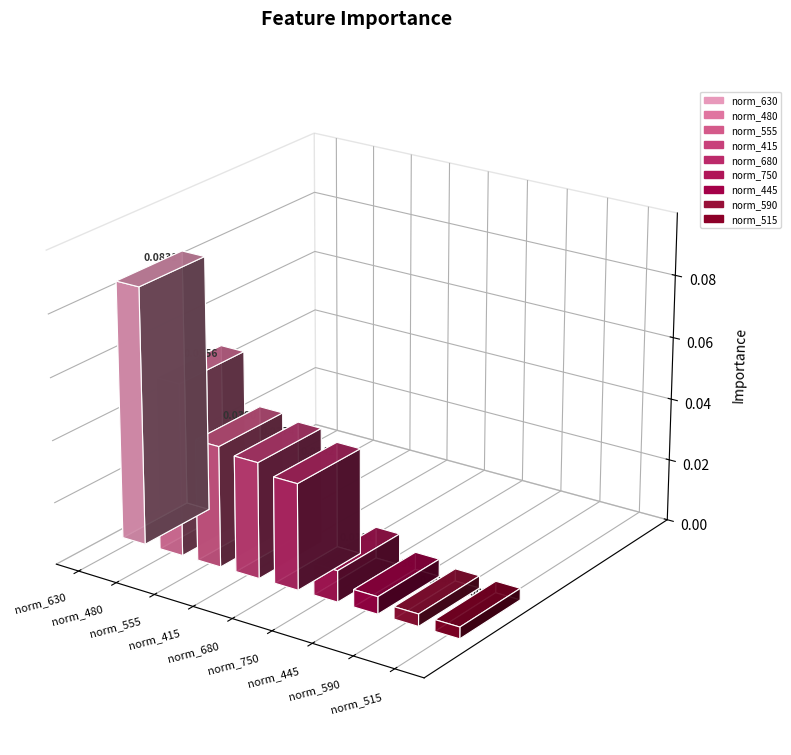

Reading right to left, what are all the values shown in this chart?

0.0	0.0	0.0	0.0	0.0	0.0	0.0	0.1	0.1